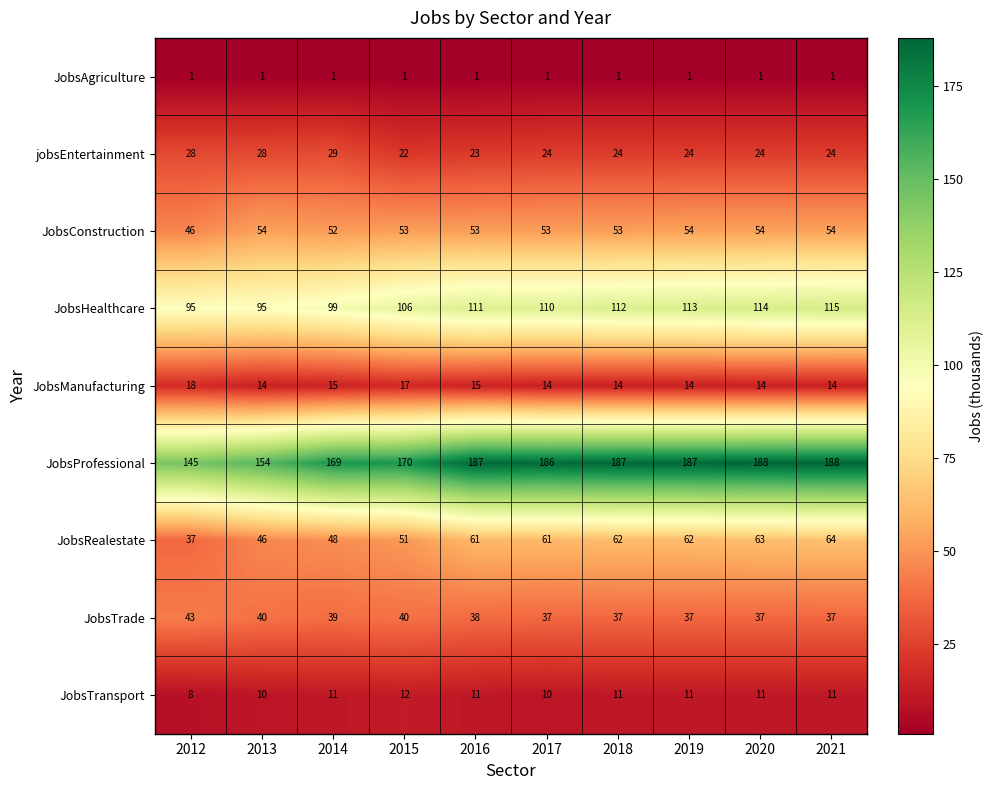

At how many categories does at least one series exceed 182?

6